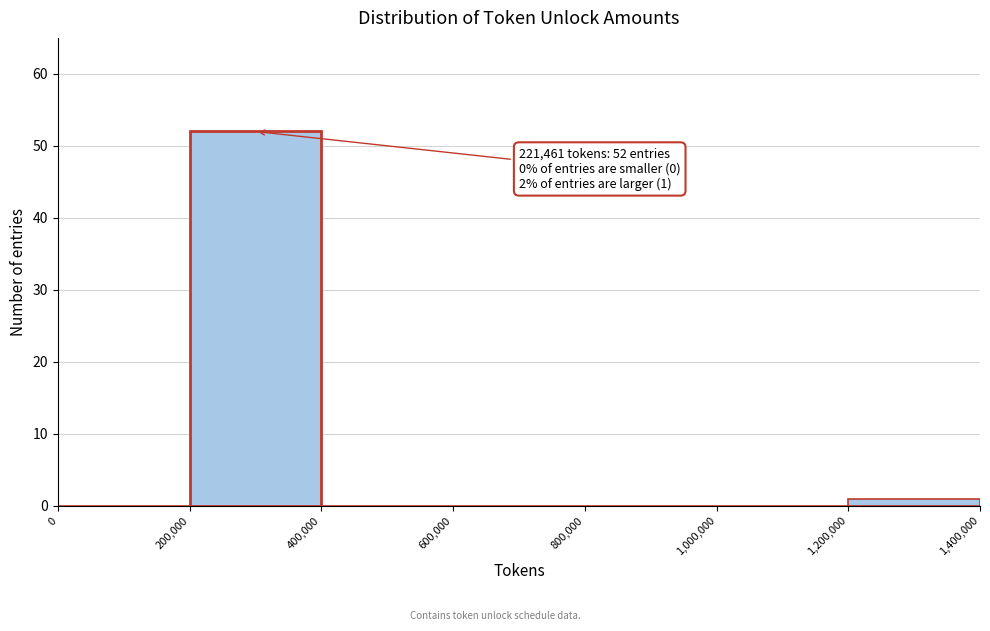

Which range on the x-axis has the tallest bar?

200,000 to 400,000